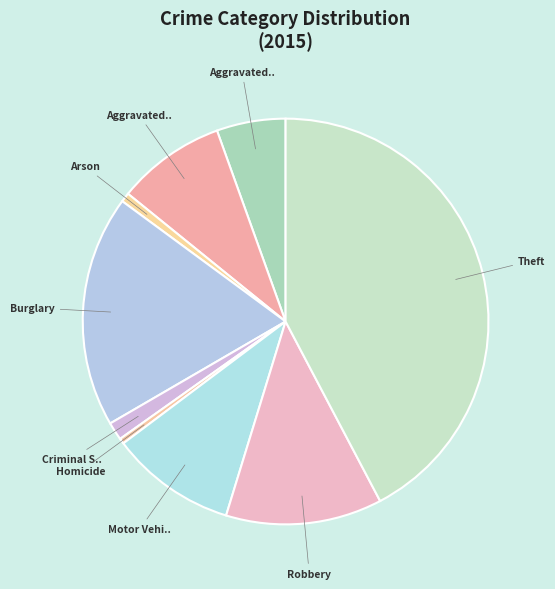

How many slices are in this pie chart?

9